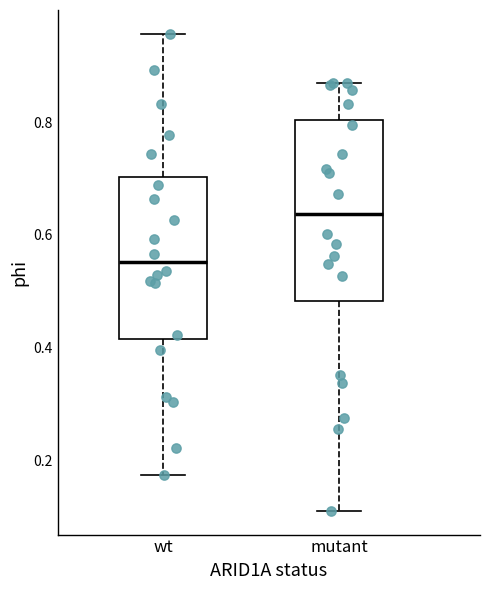

Which box's median line is the lowest?

wt